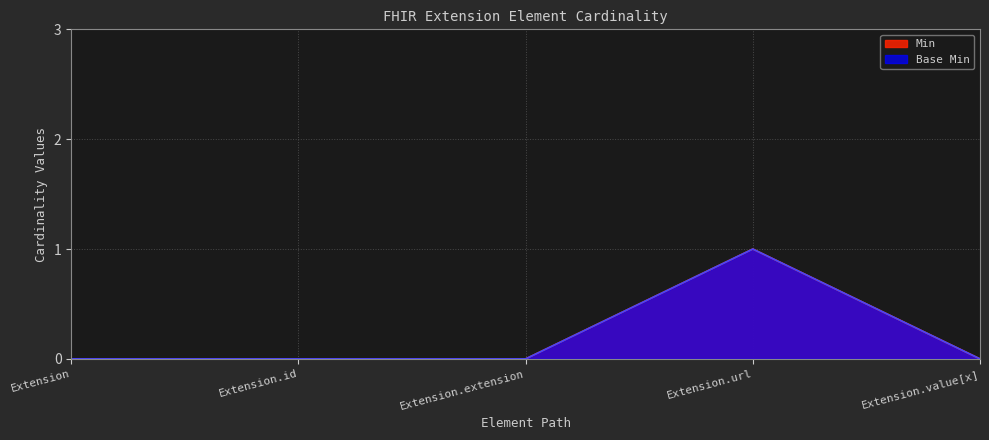

What is the difference between the maximum and minimum values in the Min series?

1